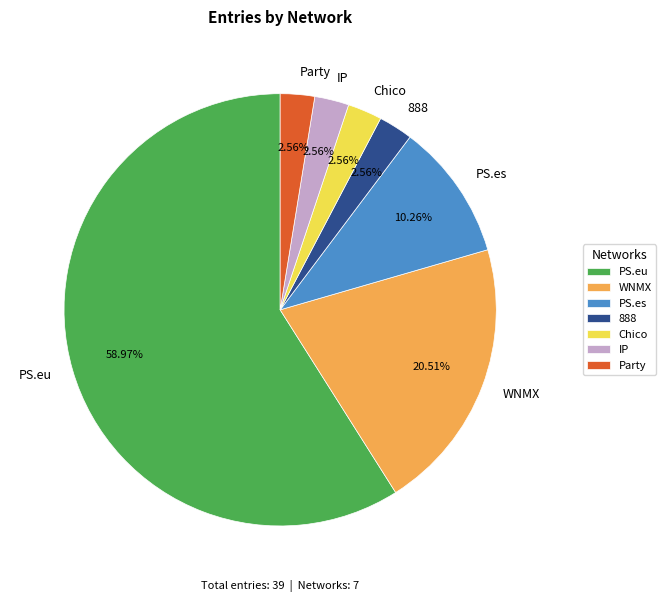

True or false: PS.eu accounts for 48% of the total.

False